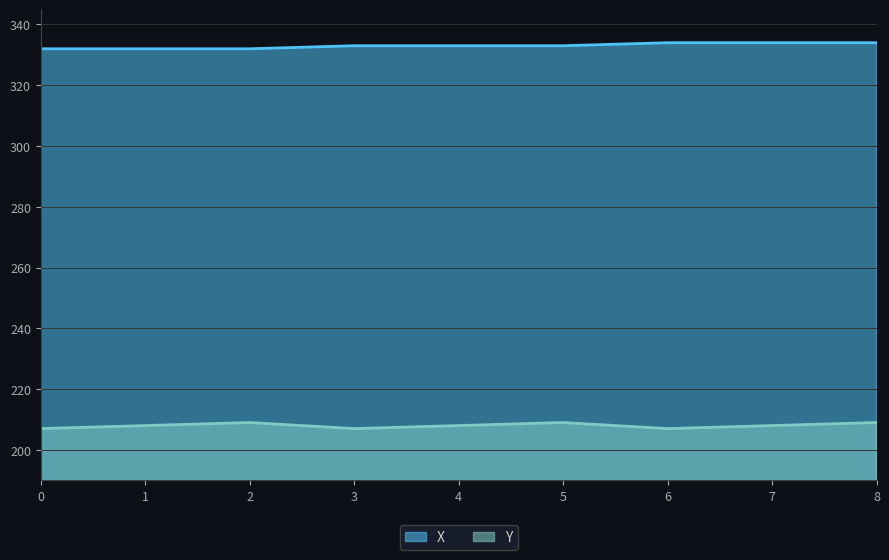

How many data points in Y are less than 208?

3